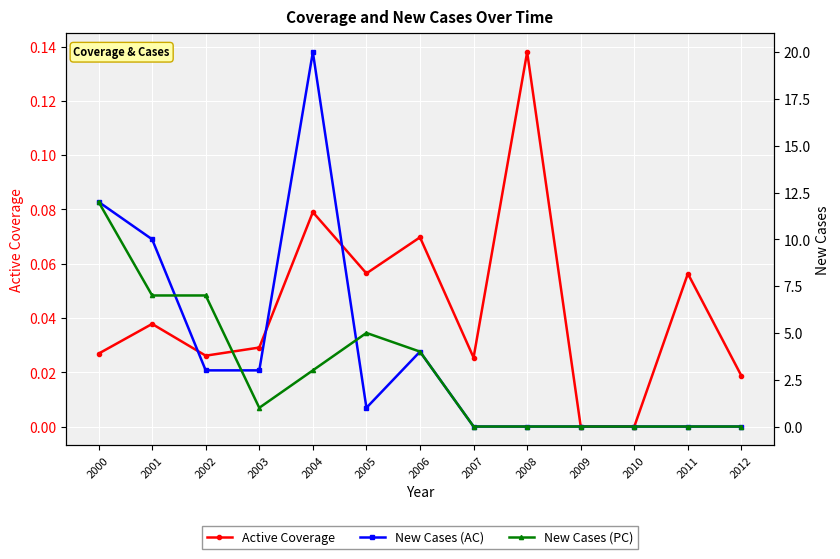

Where does the New Cases (PC) series first go above 1?

2000